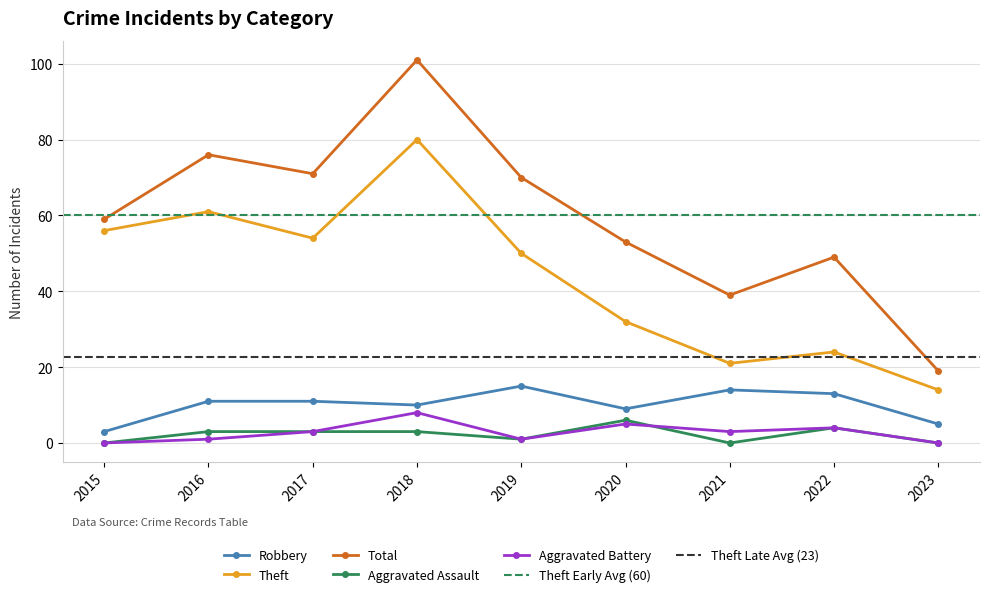

Rank the series by their maximum value, from highest to lowest.

Total, Theft, Robbery, Aggravated Battery, Aggravated Assault